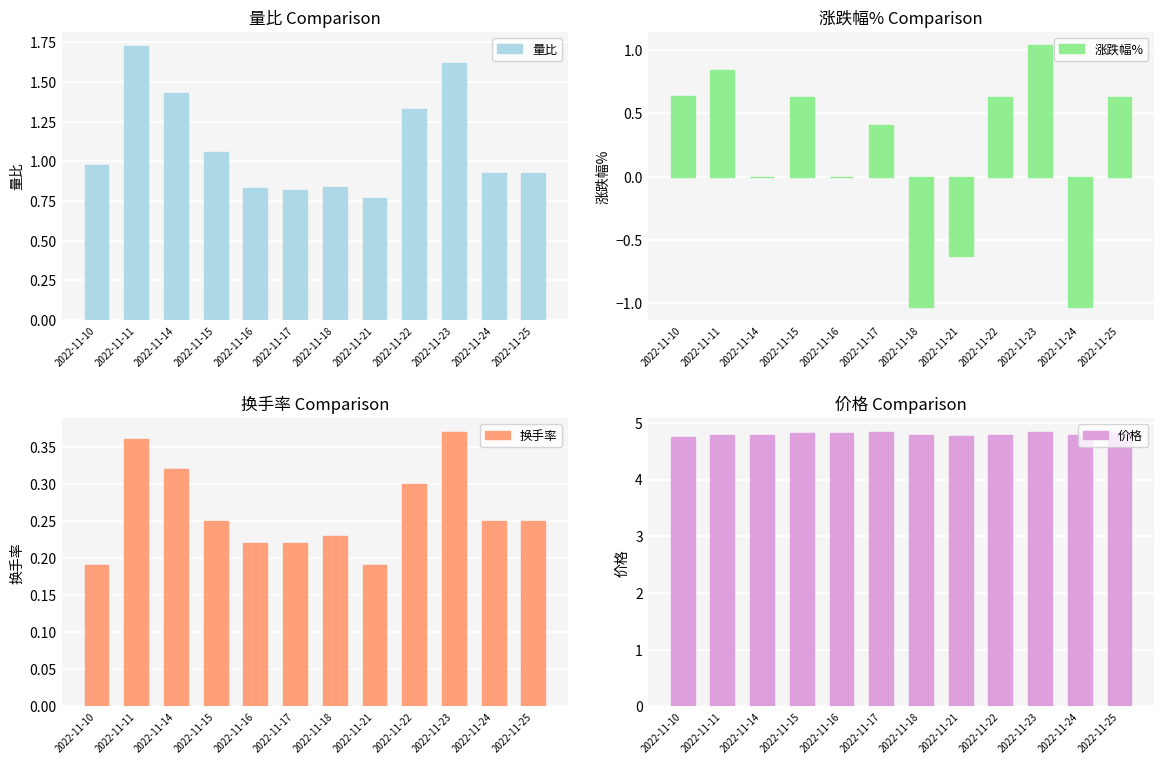

What is the difference between the maximum and minimum values in the 换手率 series?

0.2